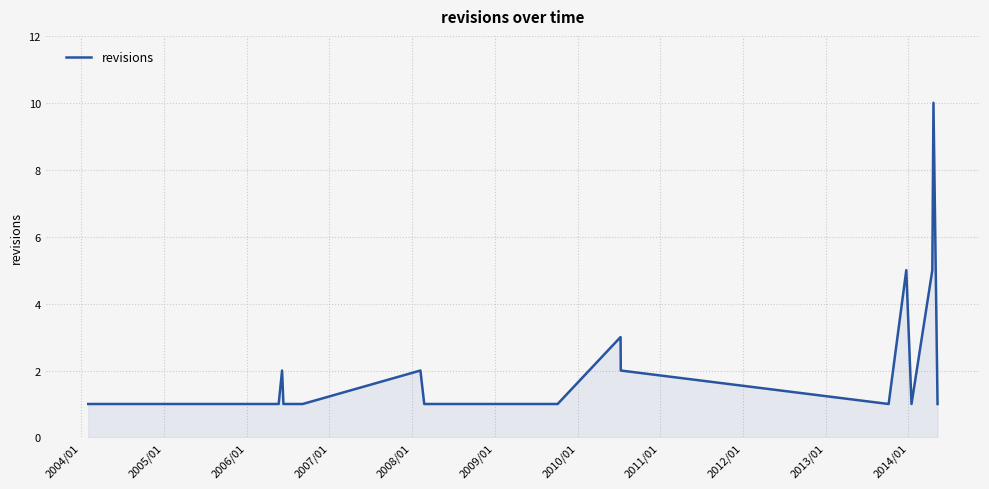

What is the difference between the maximum and minimum values?

9